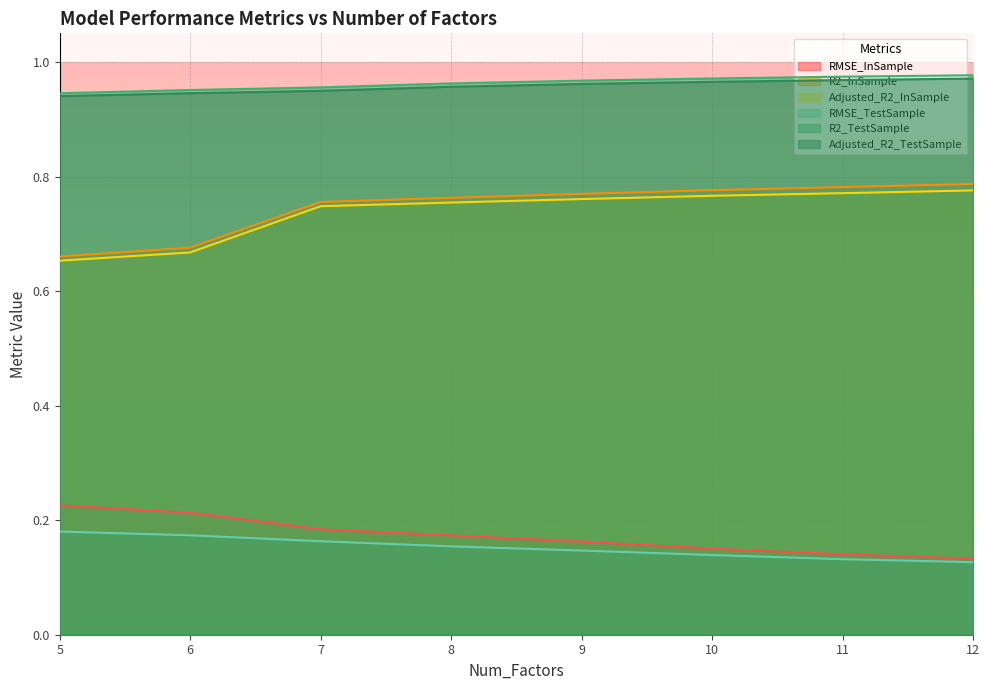

The value of Adjusted_R2_InSample at 12 is 0.8. True or false?

True